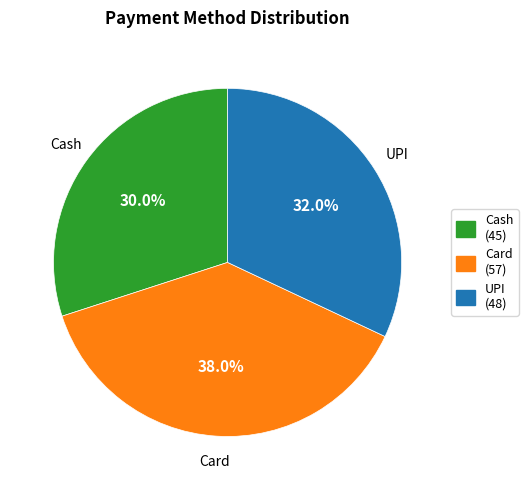

Approximately how many times larger is the value at UPI compared to Cash?

1.1